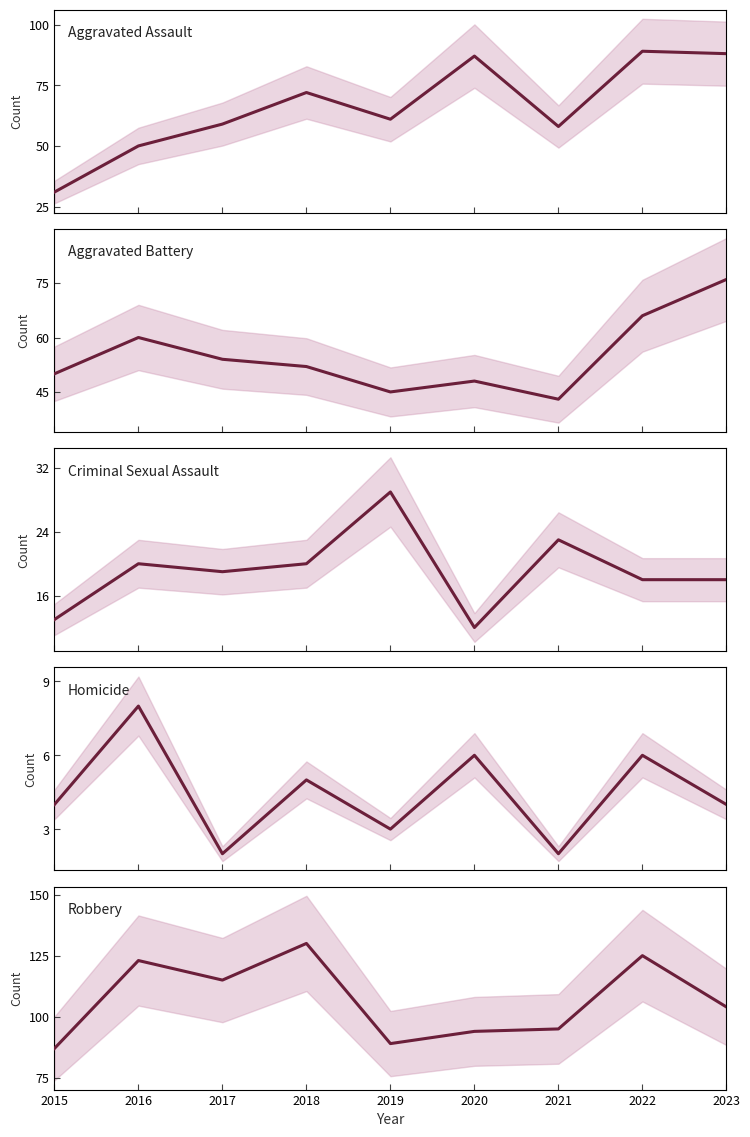

The value of Homicide at 2021 is 2. True or false?

True